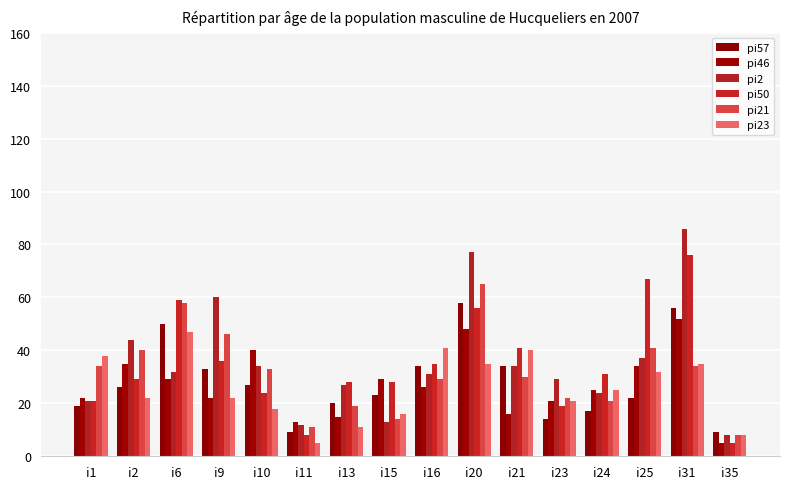

At which label does pi23 reach its minimum?

i11